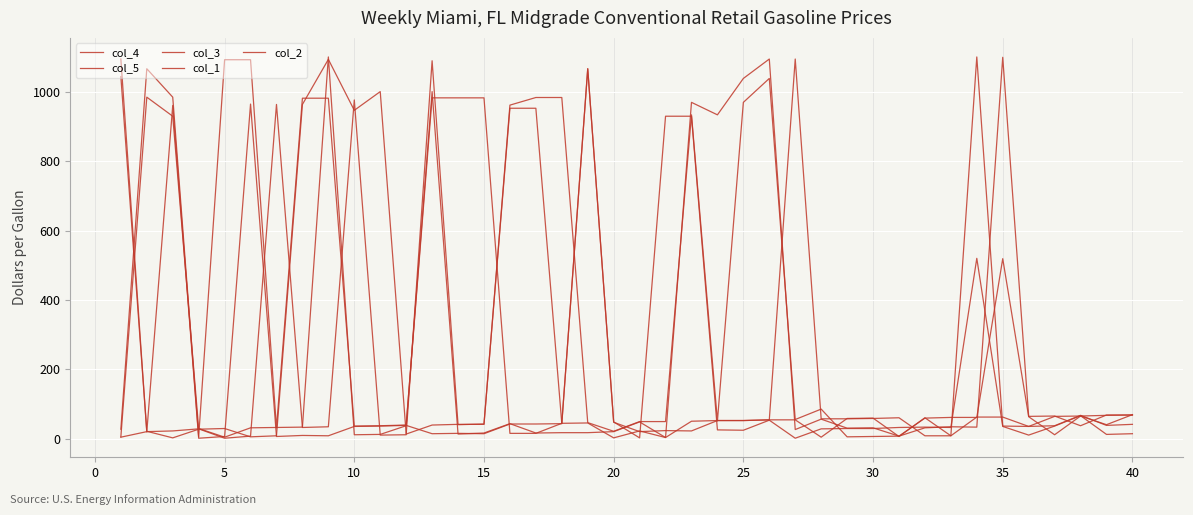

Does the chart display data point markers on the line(s)?

No